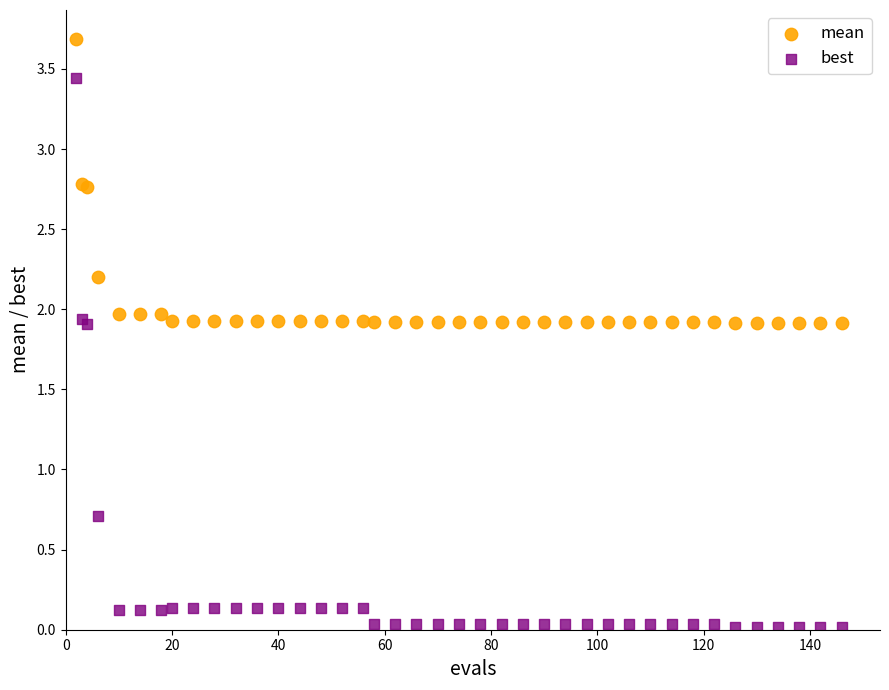

In the best series, what Y value is closest to 1?

0.7